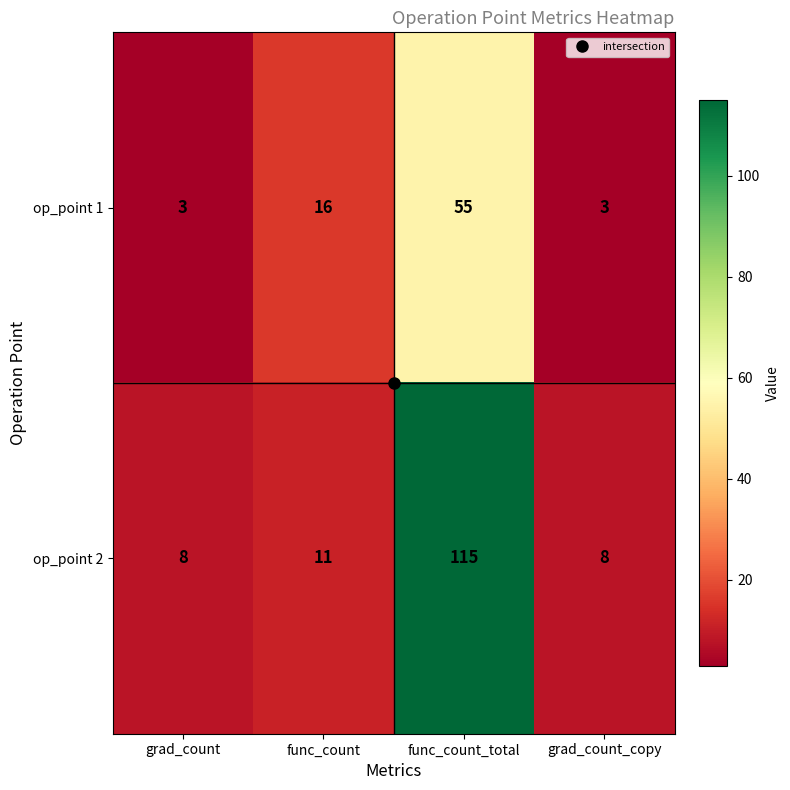

Is it true that op_point 1 equals 3 at grad_count_copy?

True